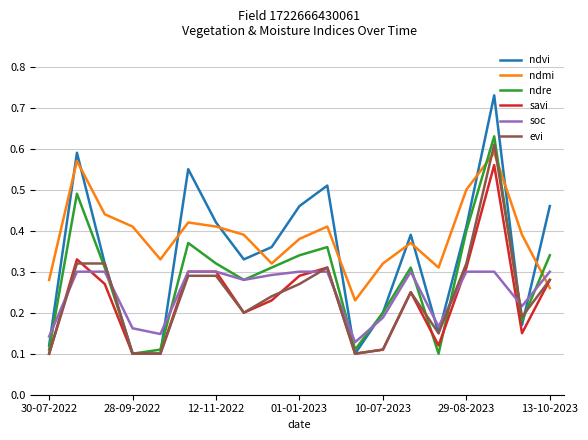

Does the chart display data point markers on the line(s)?

No